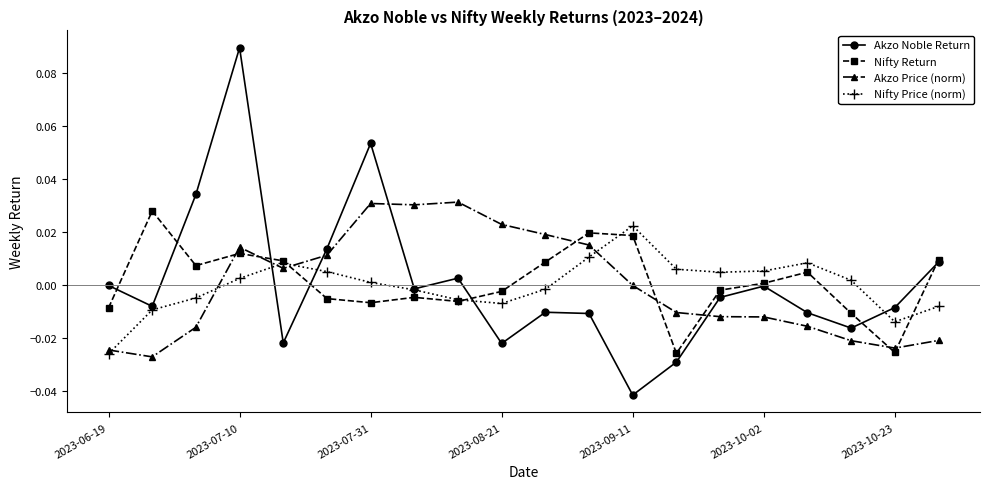

Is this an area chart (filled region under the line)?

No